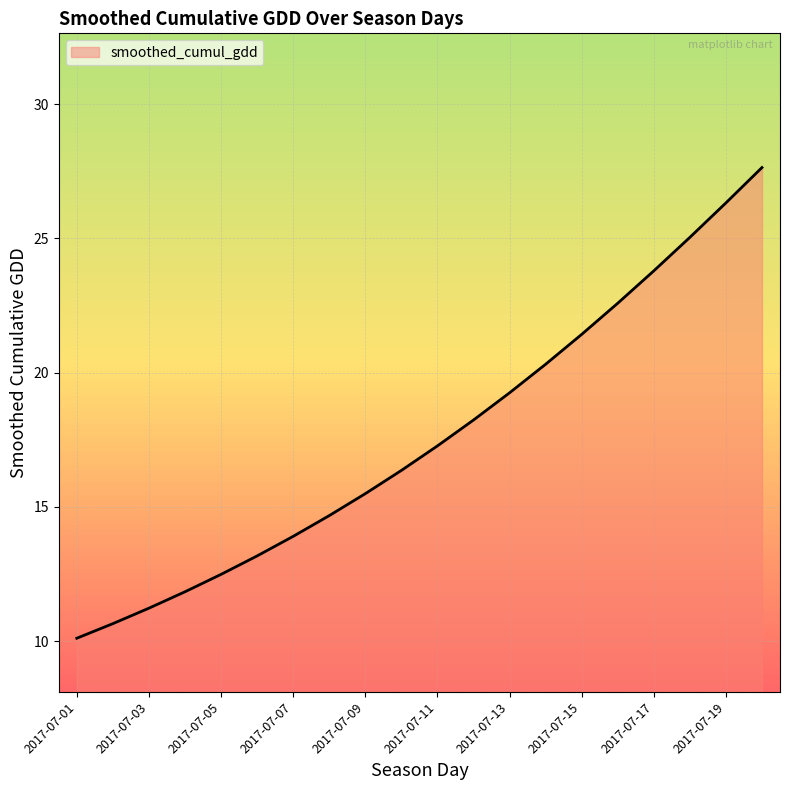

How many values exceed 17?

10